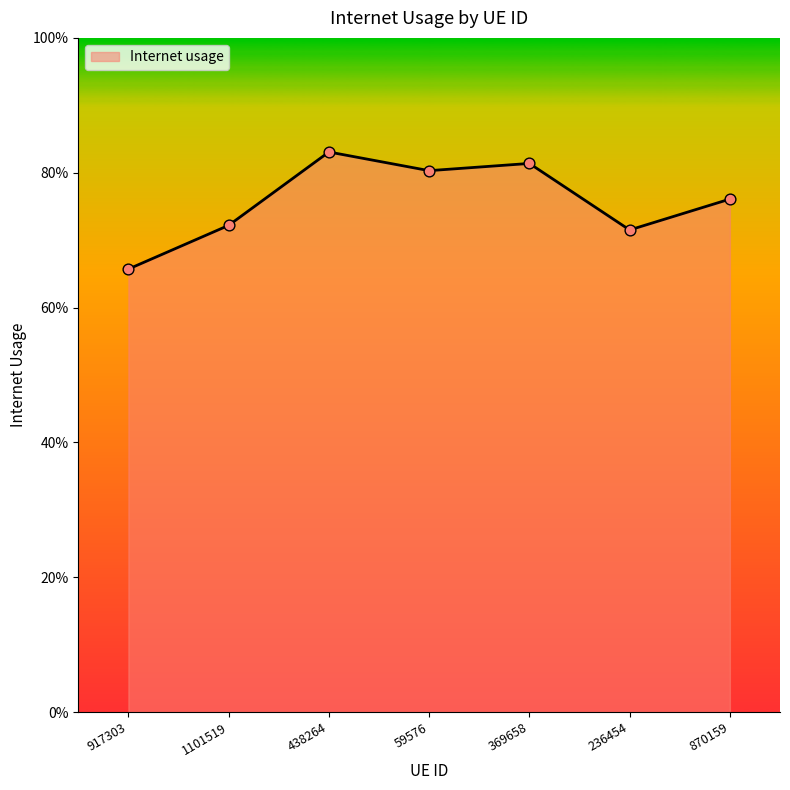

What is the change in value from 1101519 to 438264?

+0.1